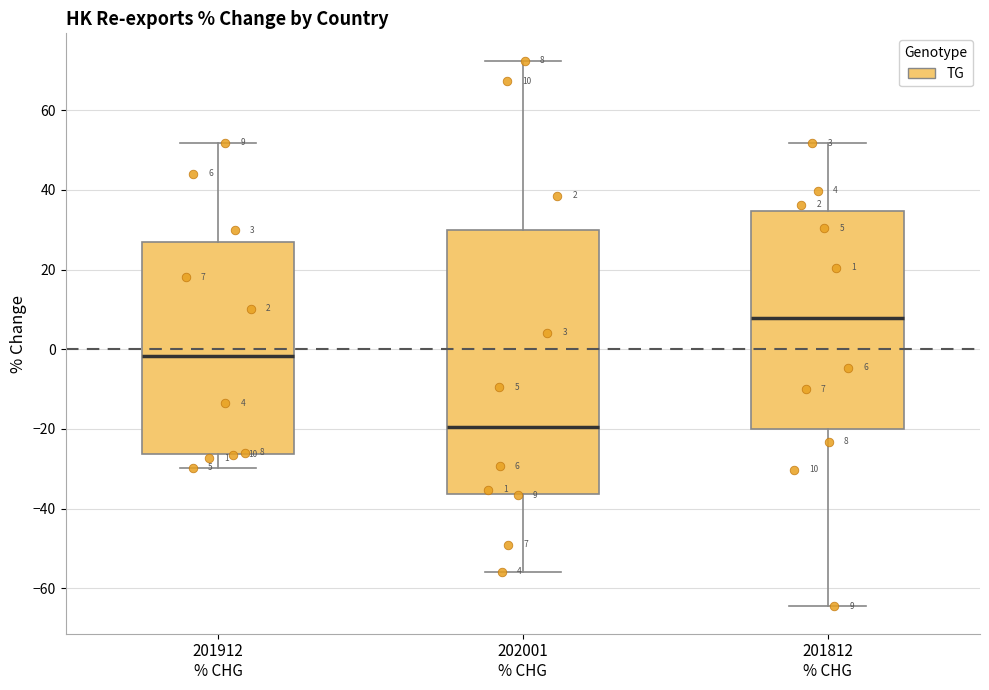

Comparing the boxes themselves (not the whiskers), which one is the tallest?

202001 % CHG